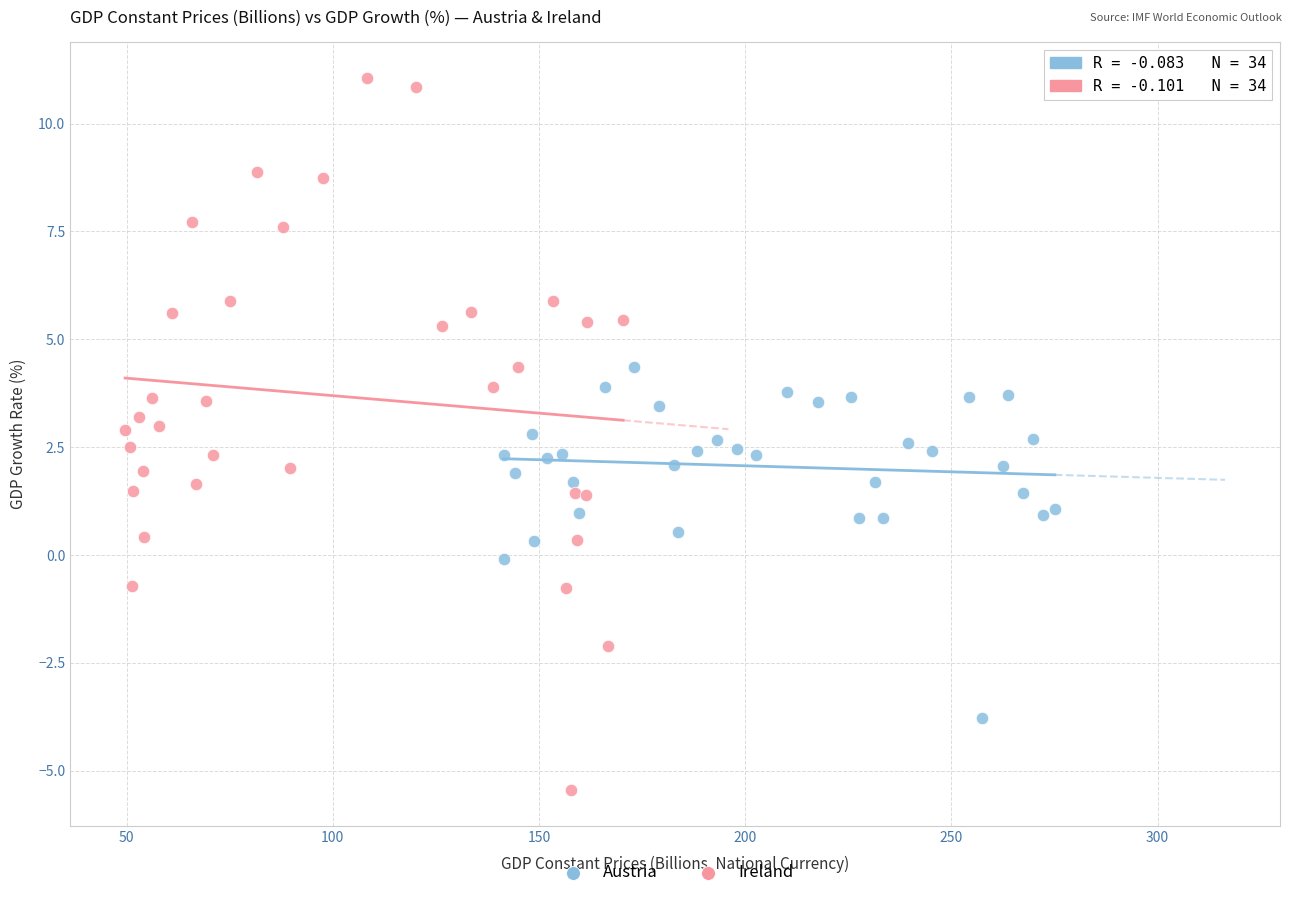

Which series reaches the maximum Y coordinate?

Ireland